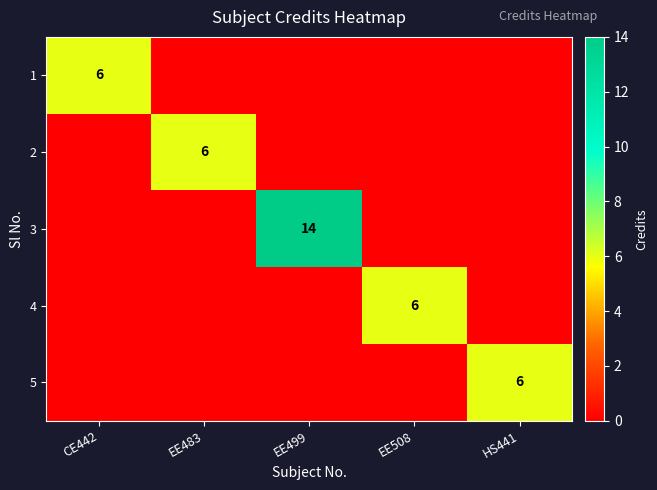

Which series changed the most between CE442 and EE483?

1